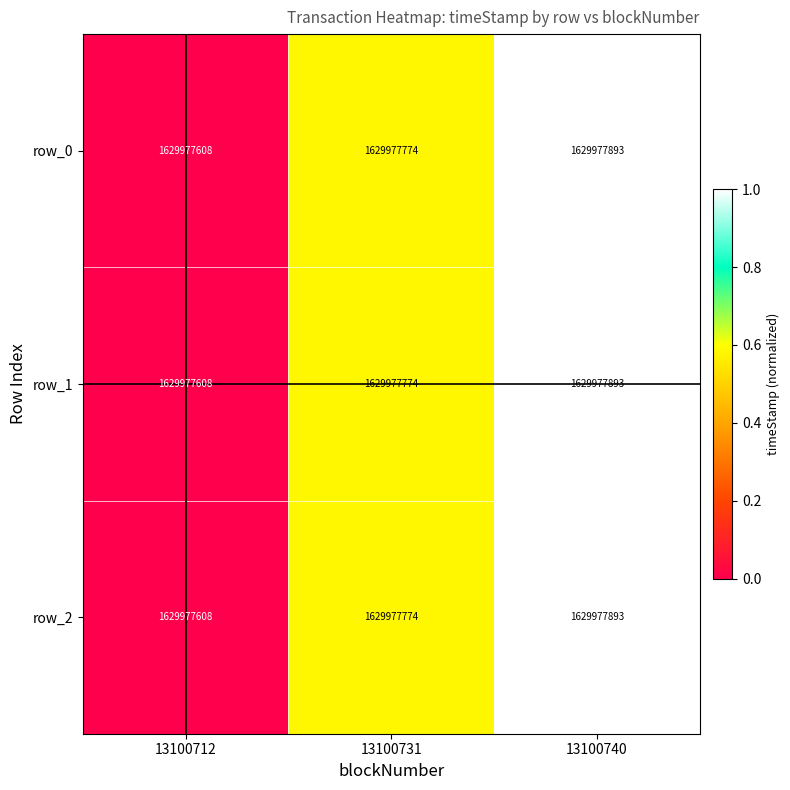

True or false: row_2 has a value of 1.0 at 13100740.

True